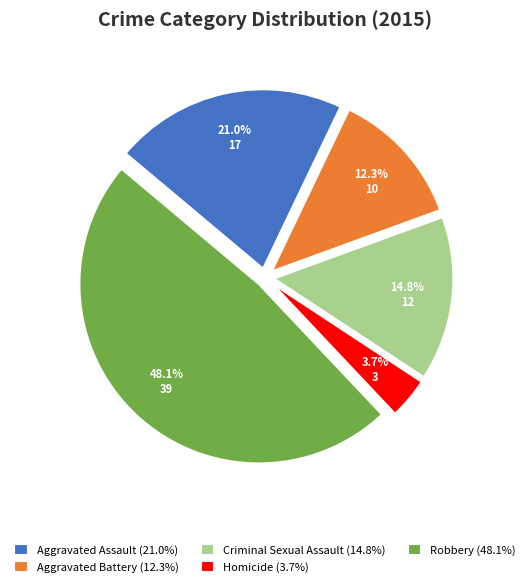

To the nearest percent, what is the average slice percentage?

20%